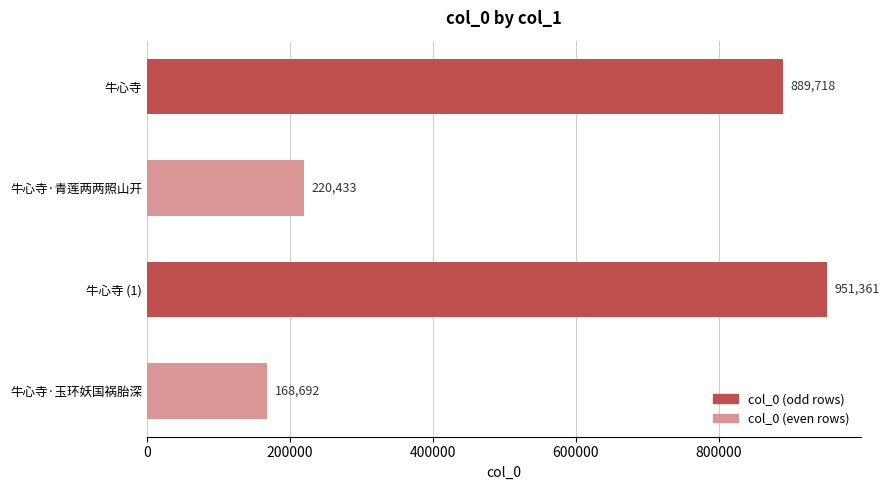

Rank the categories by value from highest to lowest.

牛心寺 (1), 牛心寺, 牛心寺·青莲两两照山开, 牛心寺·玉环妖国祸胎深